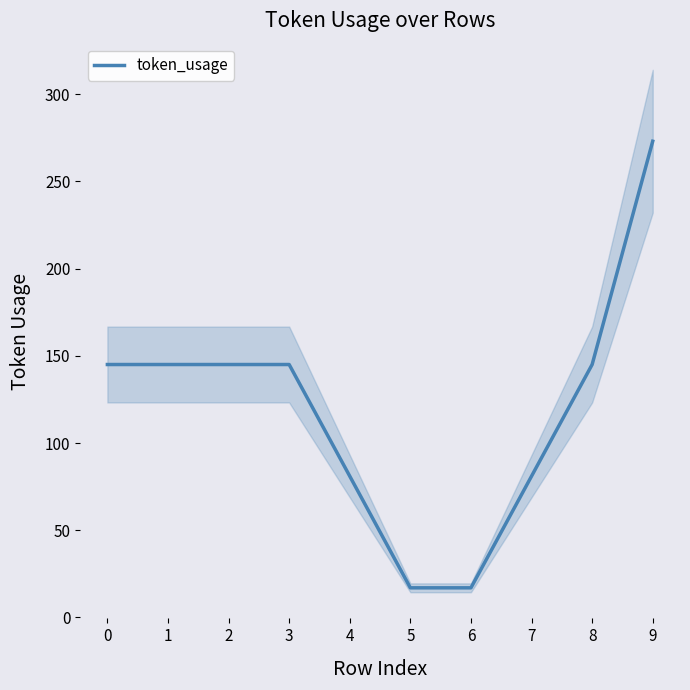

Which has a higher value, 5 or 1?

1